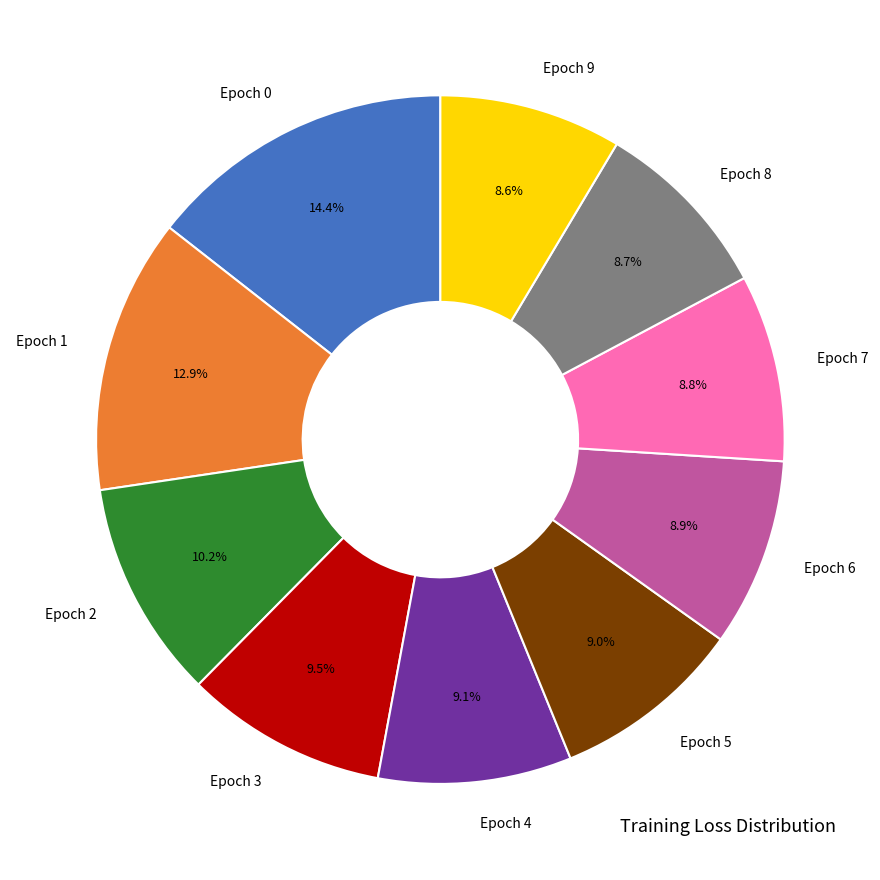

Is the sum of Epoch 2 and Epoch 3 greater than half?

No